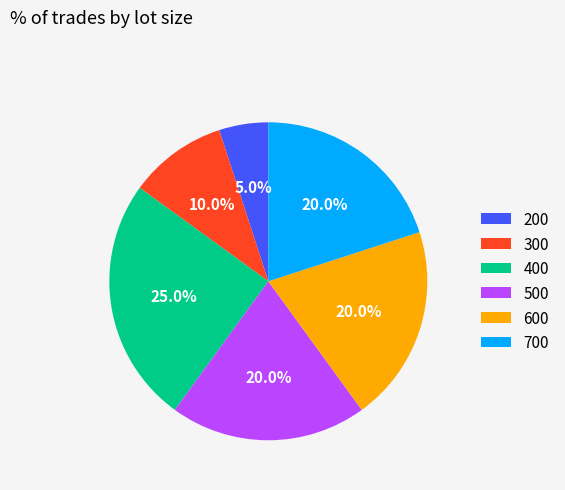

Is the sum of 300 and 400 greater than half?

No